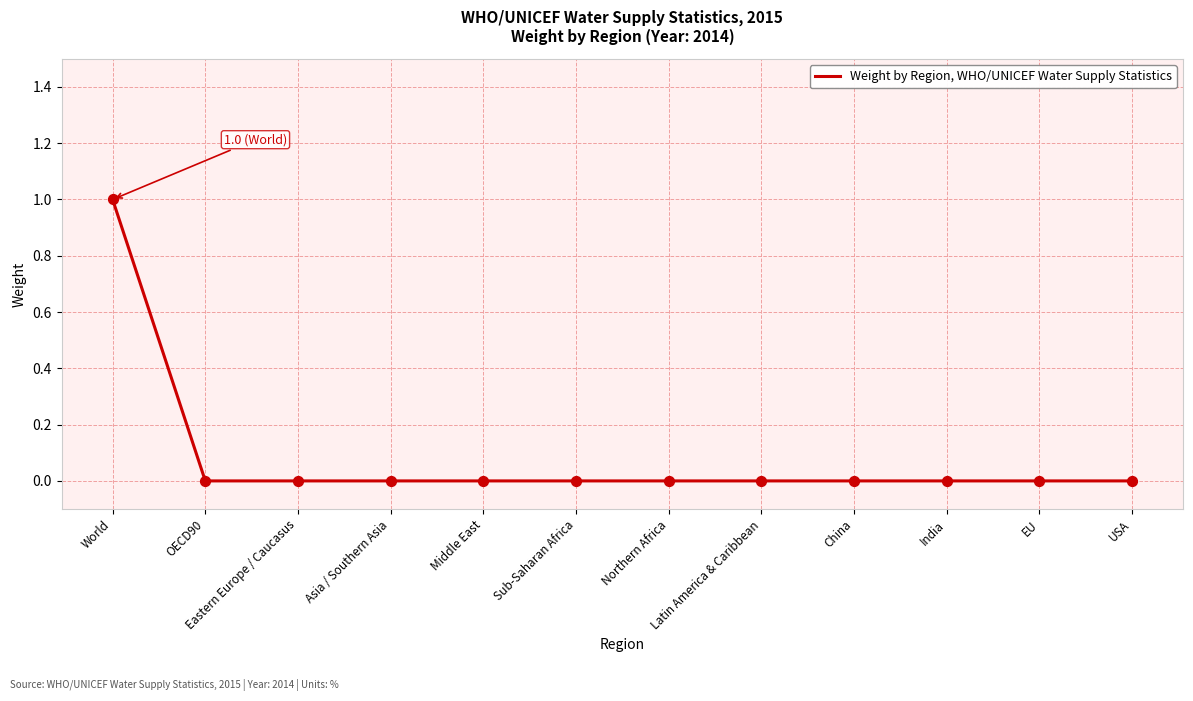

Which has a higher value, World or Sub-Saharan Africa?

World